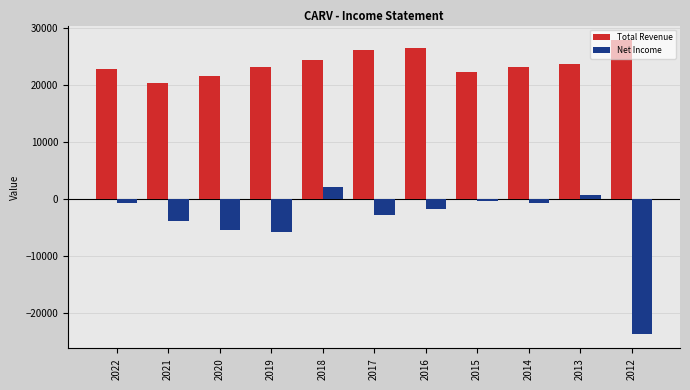

Reading right to left, what are all the values shown in this chart?

Total Revenue: 27900	23800	23200	22300	26600	26100	24400	23200	21600	20300	22900
Net Income: -23700	700	-800	-300	-1800	-2900	2100	-5900	-5400	-3900	-800